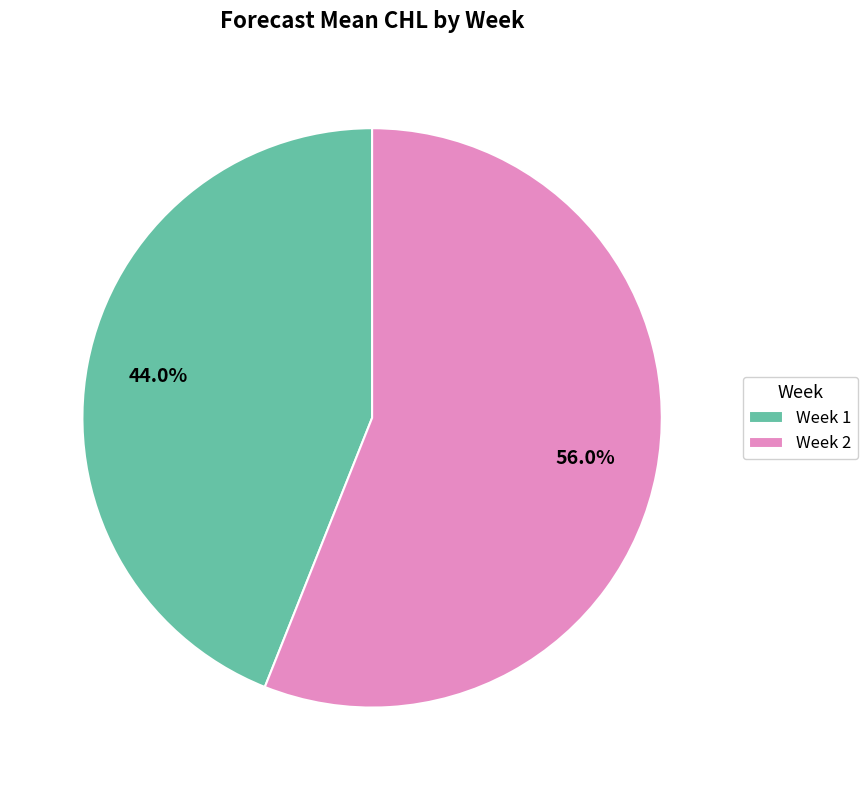

Rank the categories by value from lowest to highest.

Week 1, Week 2